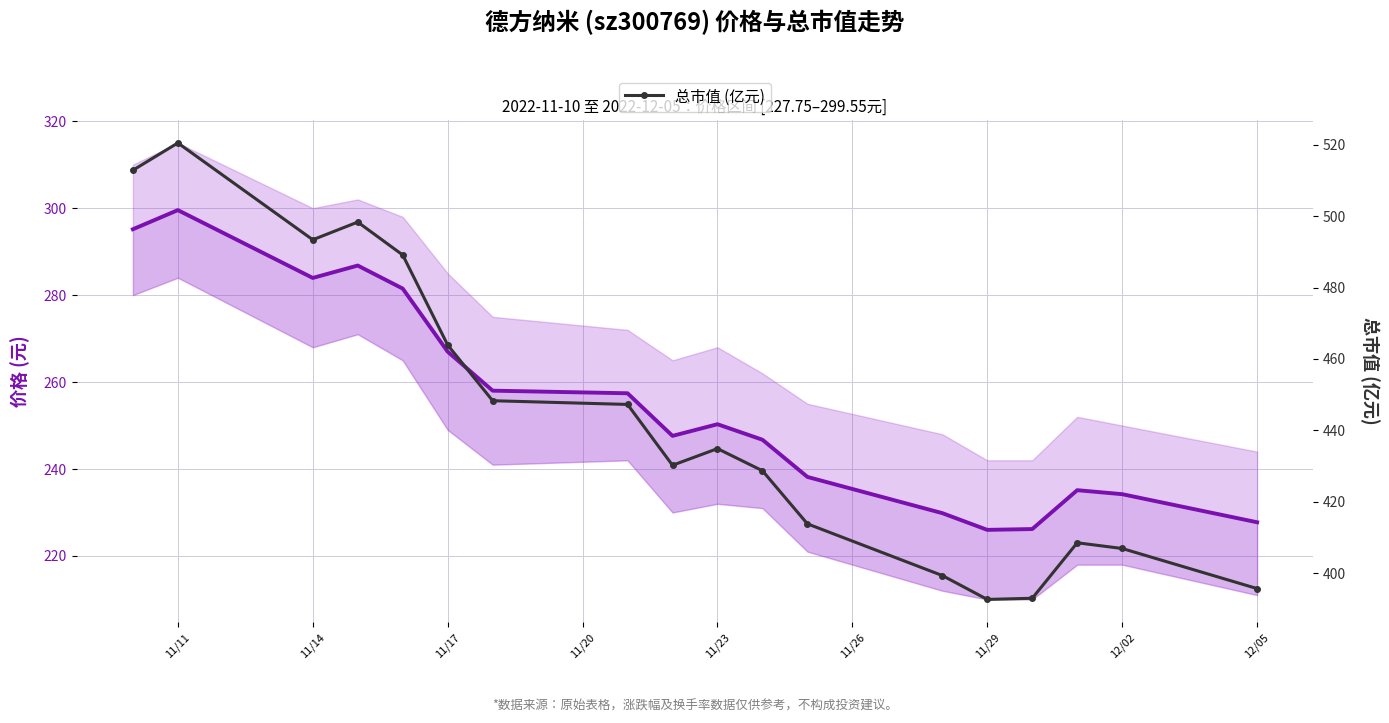

What is the average value of the 总市值 (亿元) series?

443.2